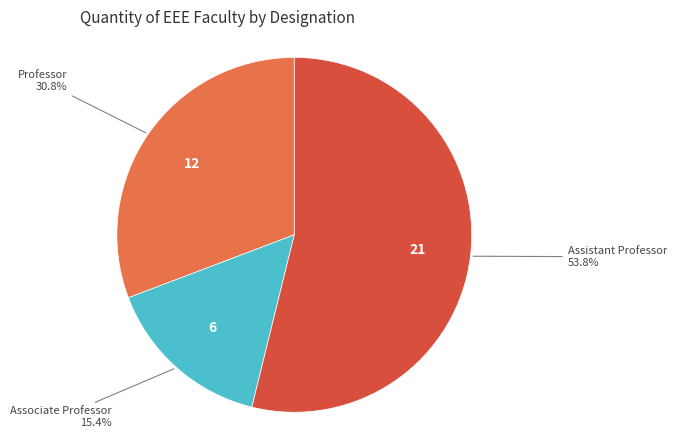

Is there a majority slice in this chart?

Yes